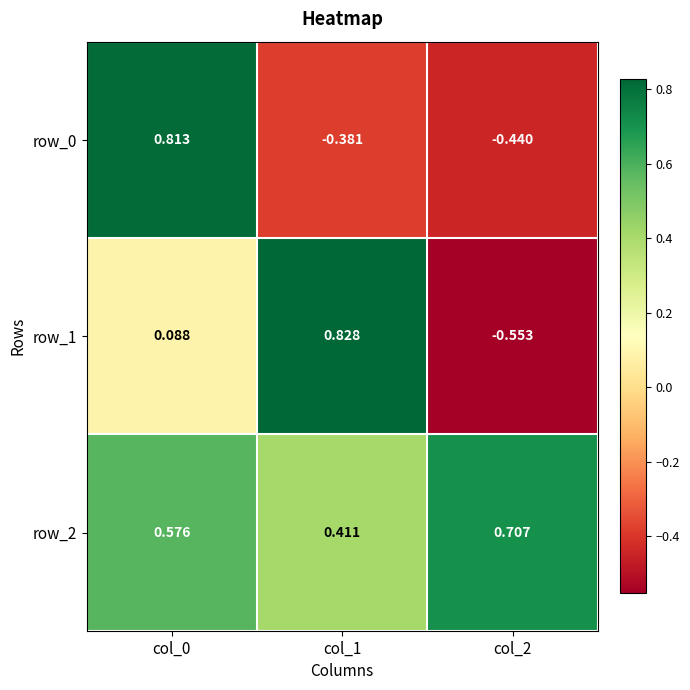

List the labels in order of row_1 value, largest first.

col_1, col_0, col_2